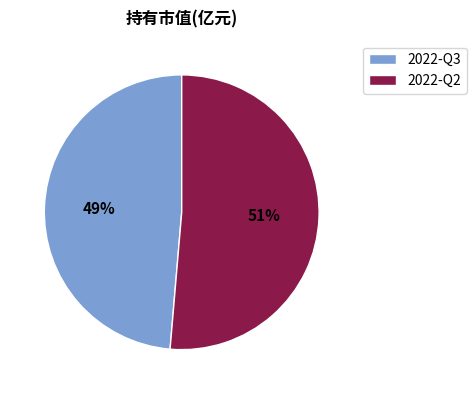

True or false: 2022-Q3 accounts for 37% of the total.

False